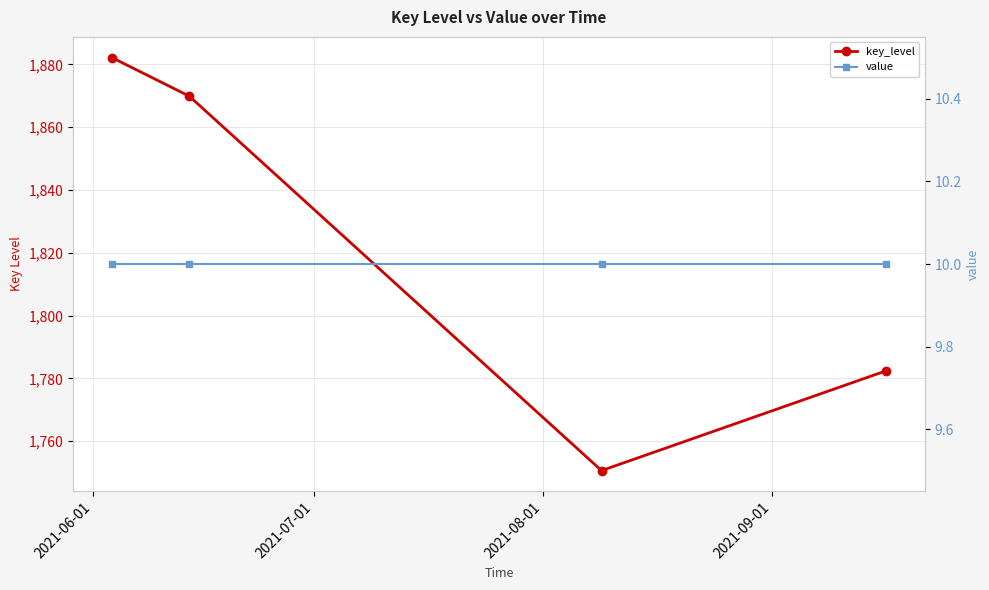

At how many categories does at least one series exceed 1091?

4